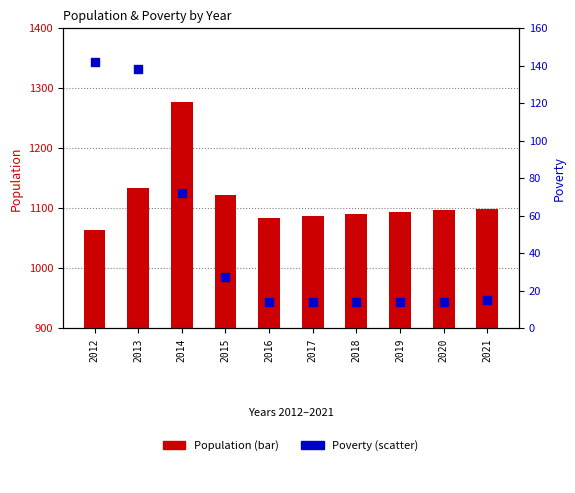

What are all the series names shown in the legend?

Population, Poverty